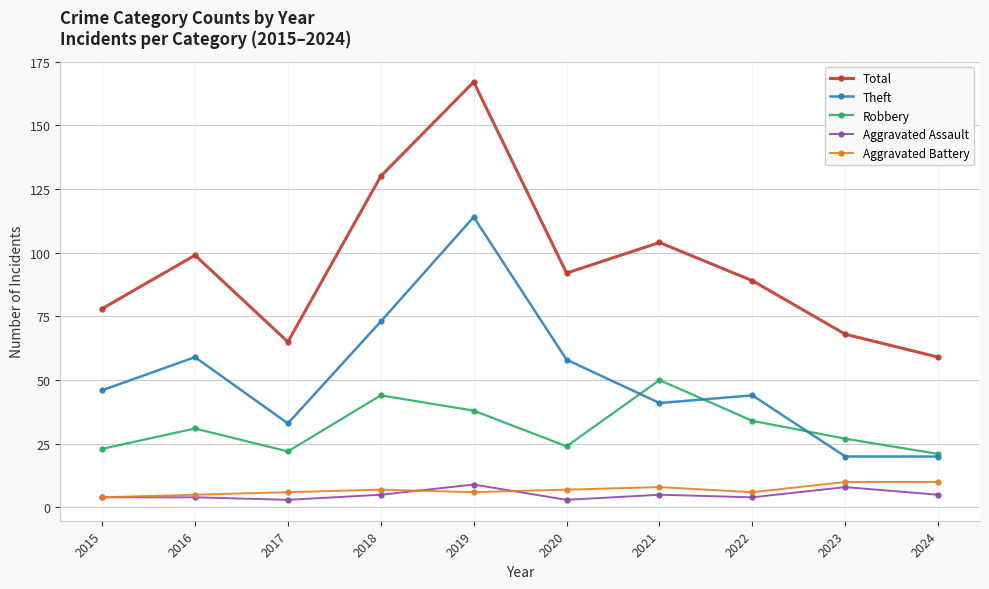

What is the difference between the maximum and minimum values in the Total series?

108